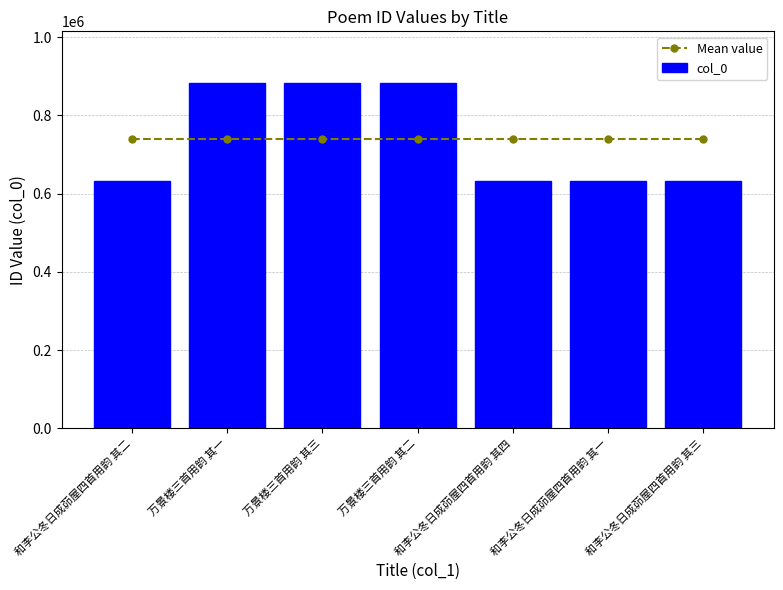

Reading left to right, extract all data points from this chart.

Mean value: 739582.9	739582.9	739582.9	739582.9	739582.9	739582.9	739582.9
col_0: 632255.0	882686.0	882687.0	882685.0	632257.0	632254.0	632256.0